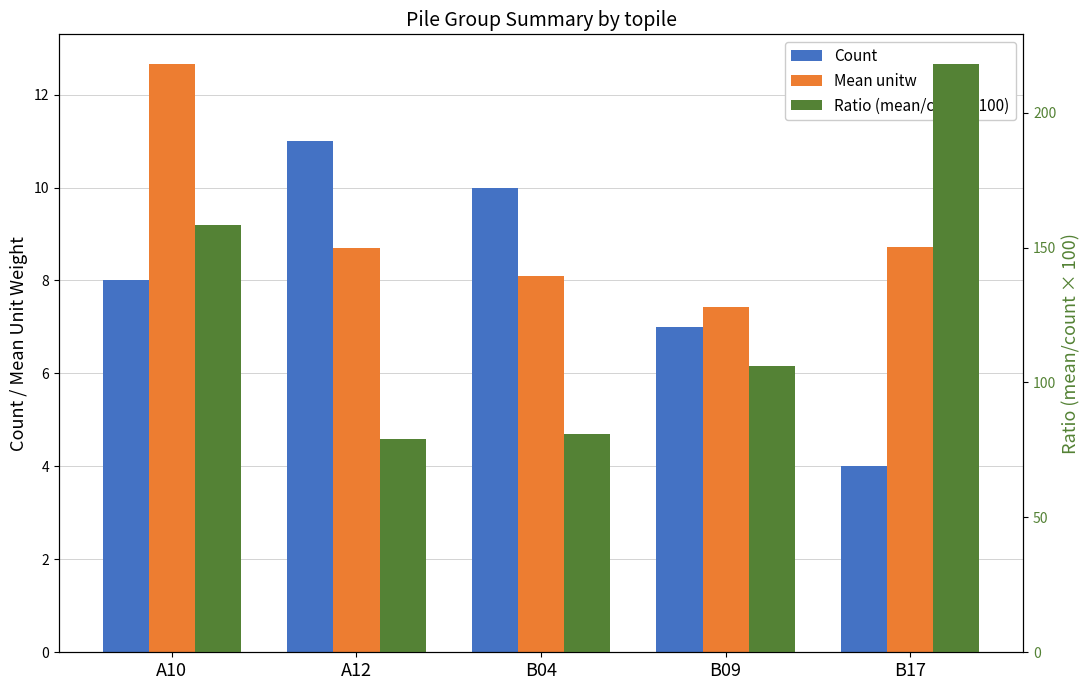

At A10, list the series in order from smallest to largest.

Count, Mean unitw, Ratio (mean/count x100)